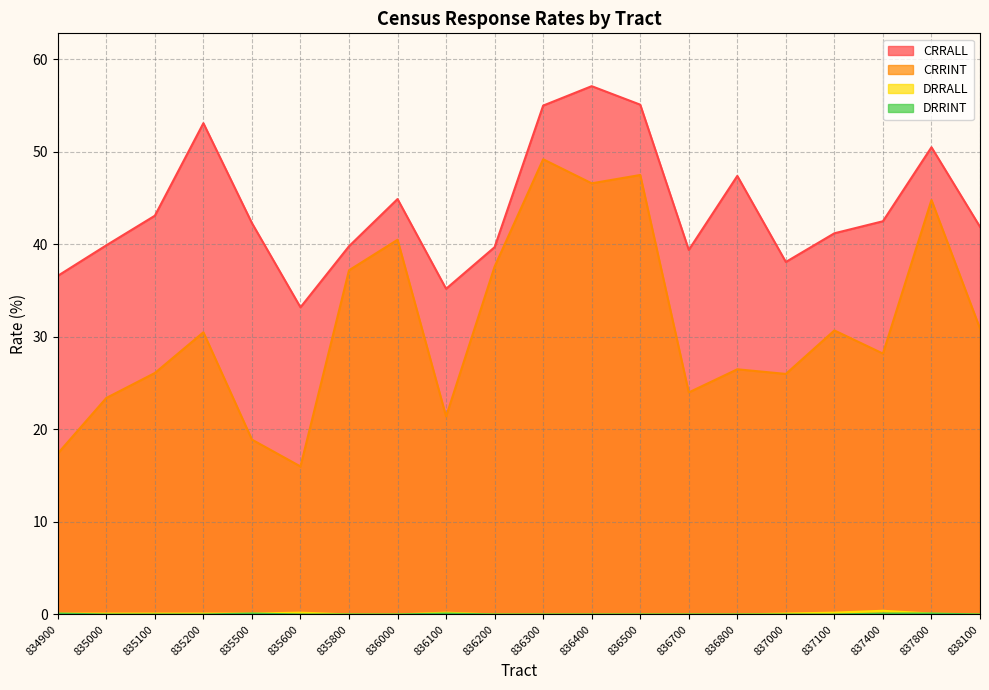

At 838100, list the series in order from smallest to largest.

DRRALL, DRRINT, CRRINT, CRRALL